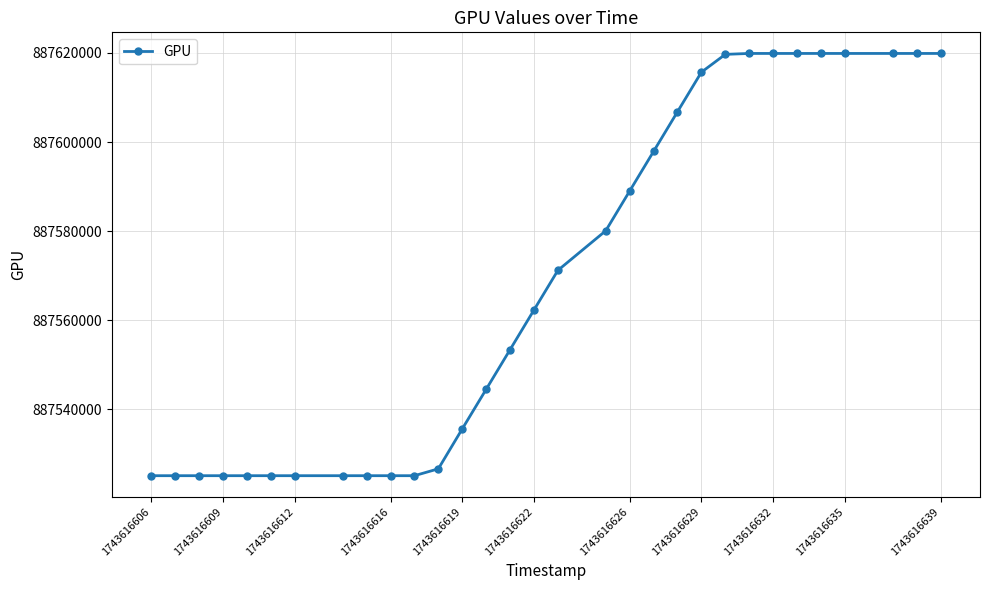

What is the minimum value shown in the chart?

887525111